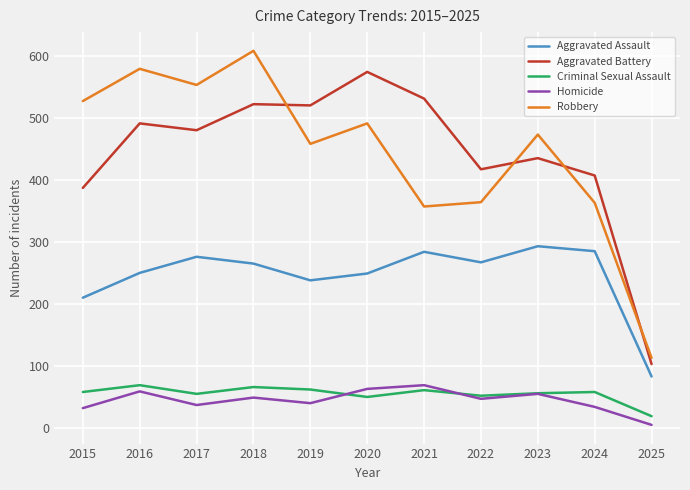

At which category does the chart reach its peak across all series?

2018